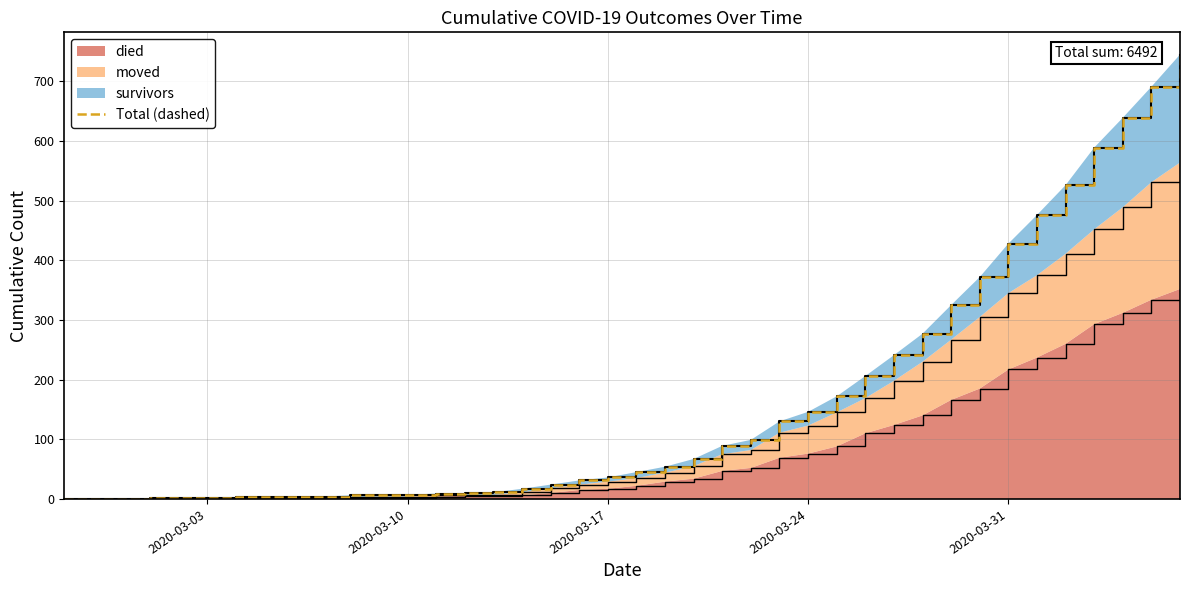

Reading left to right, extract all data points from this chart.

0	0	0	1	1	1	3	3	4	4	6	7	7	9	10	11	17	24	31	36	45	54	67	89	99	130	146	172	206	241	277	325	372	428	476	526	589	639	691	745